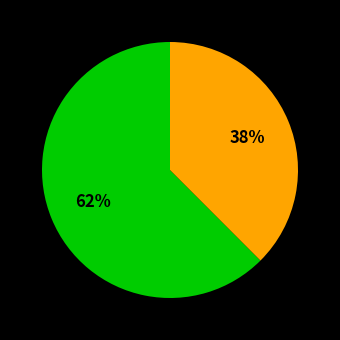

Is there any slice that represents more than half of the pie?

Yes